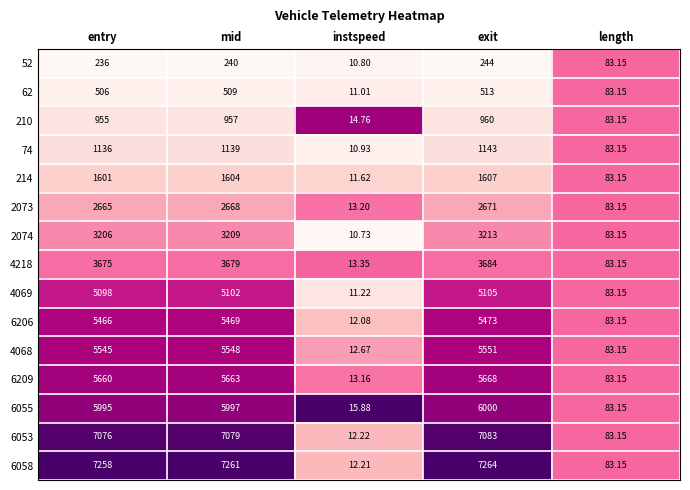

Rank the series by their maximum value, from highest to lowest.

6058, 6053, 6055, 6209, 4068, 6206, 4069, 4218, 2074, 2073, 214, 74, 210, 62, 52